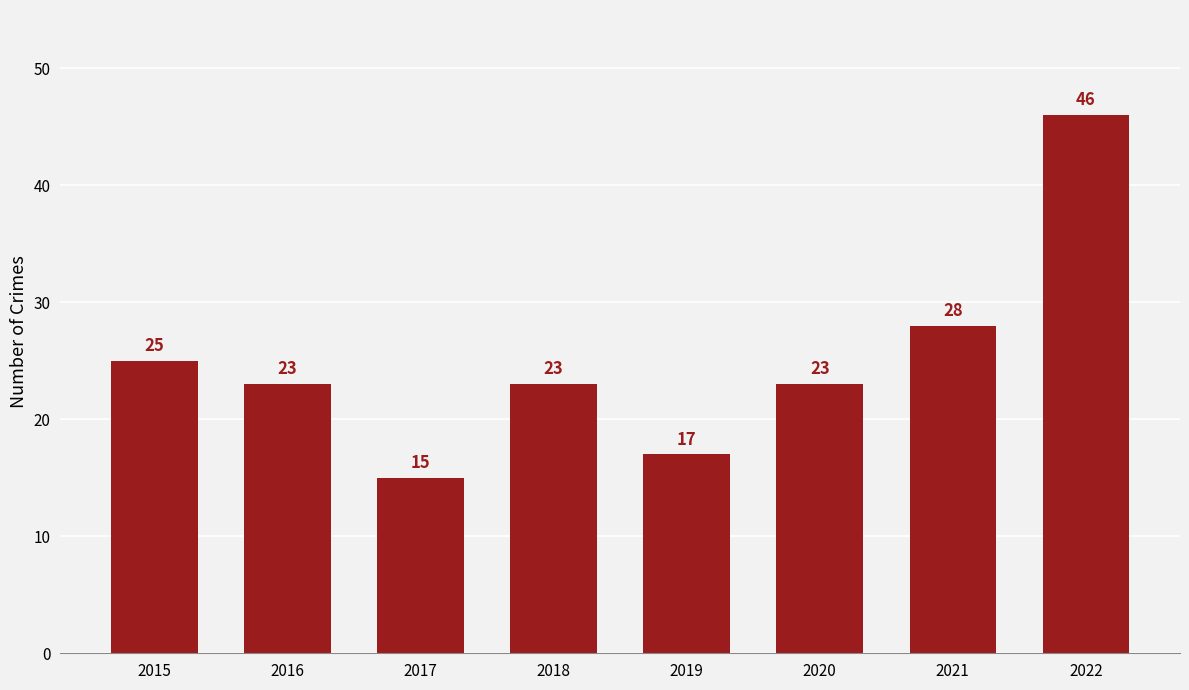

What is the sum of all values?

200